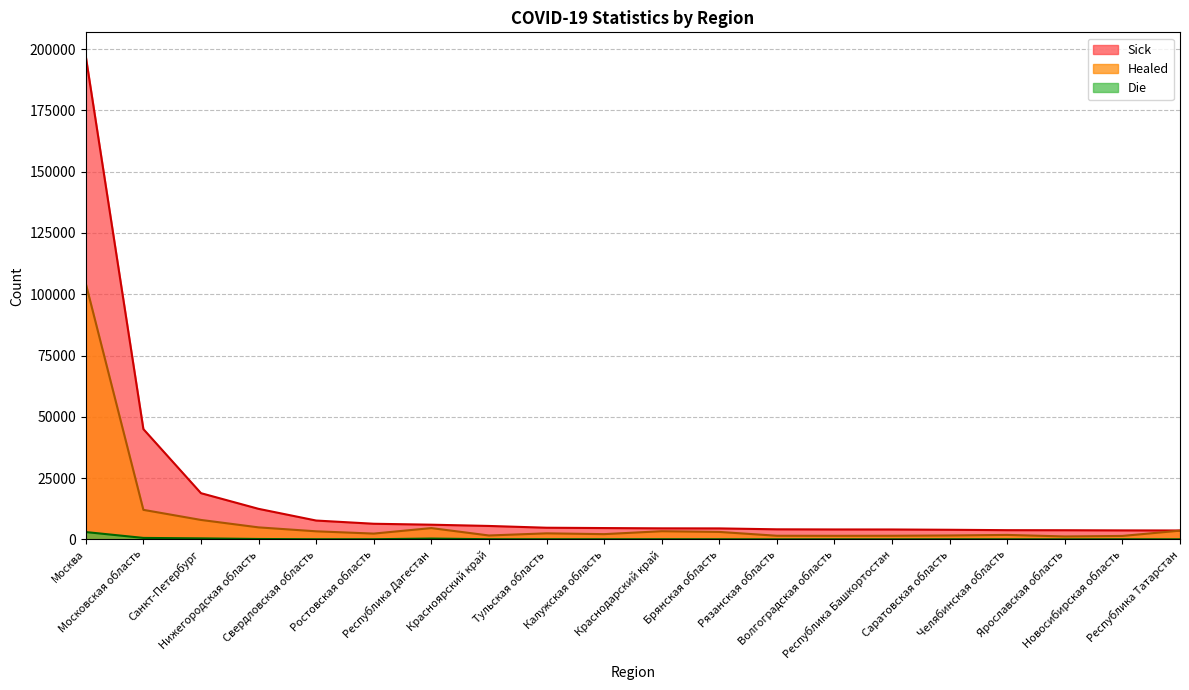

Rank the categories by Sick value from lowest to highest.

Республика Татарстан, Новосибирская область, Ярославская область, Челябинская область, Саратовская область, Республика Башкортостан, Волгоградская область, Рязанская область, Брянская область, Краснодарский край, Калужская область, Тульская область, Красноярский край, Республика Дагестан, Ростовская область, Свердловская область, Нижегородская область, Санкт-Петербург, Московская область, Москва